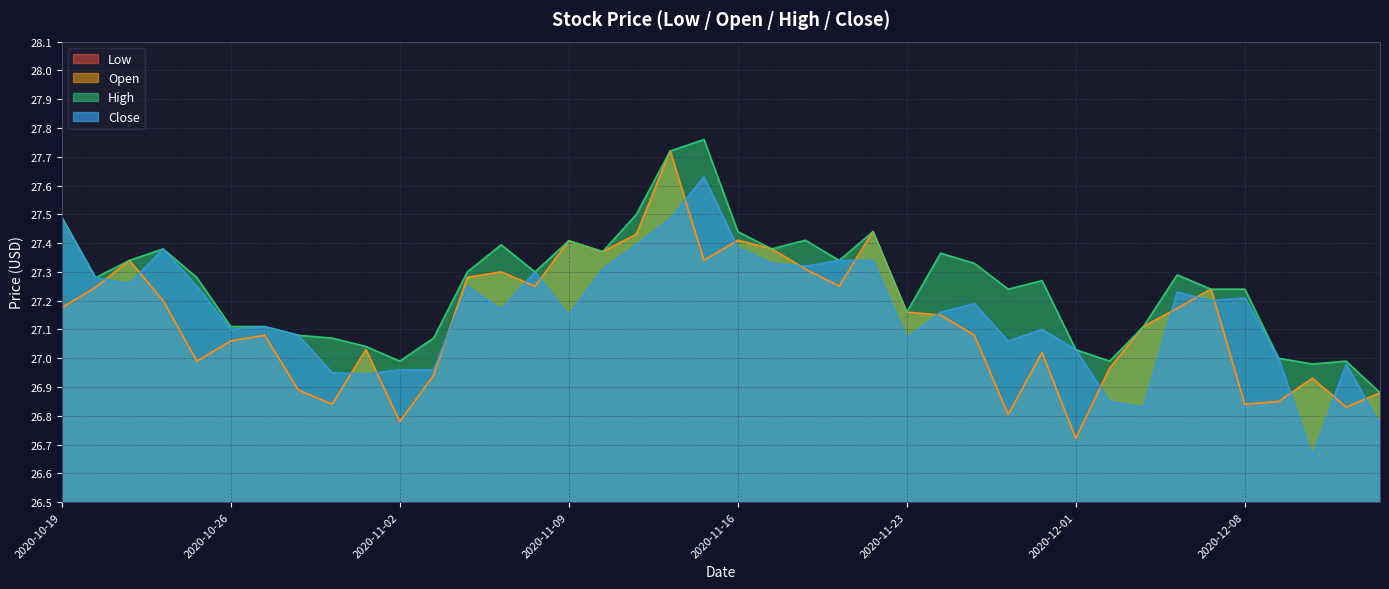

True or false: High and Open intersect in this chart.

False